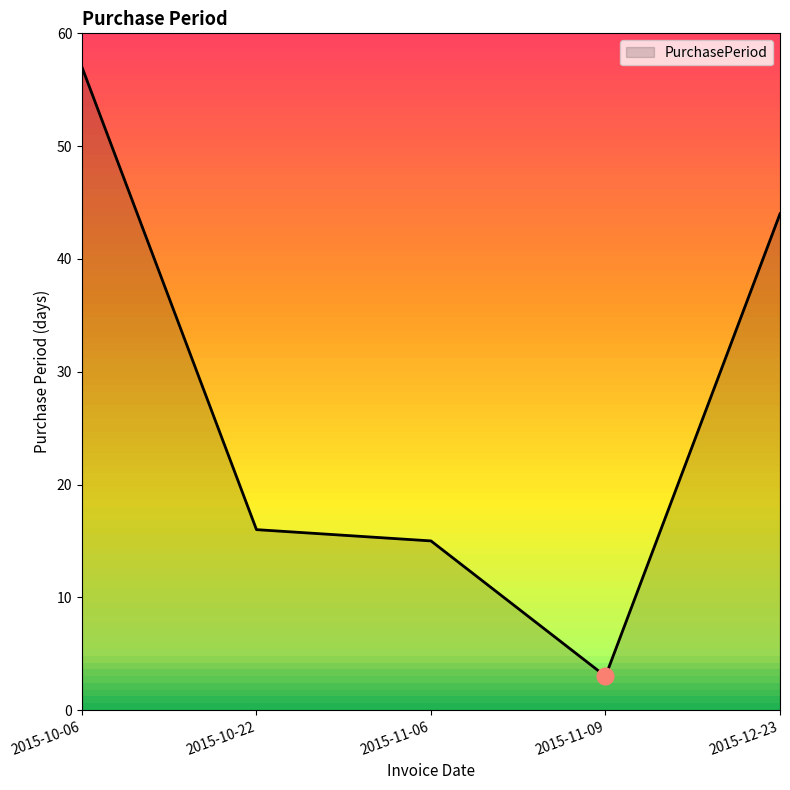

What is the smallest value displayed?

3